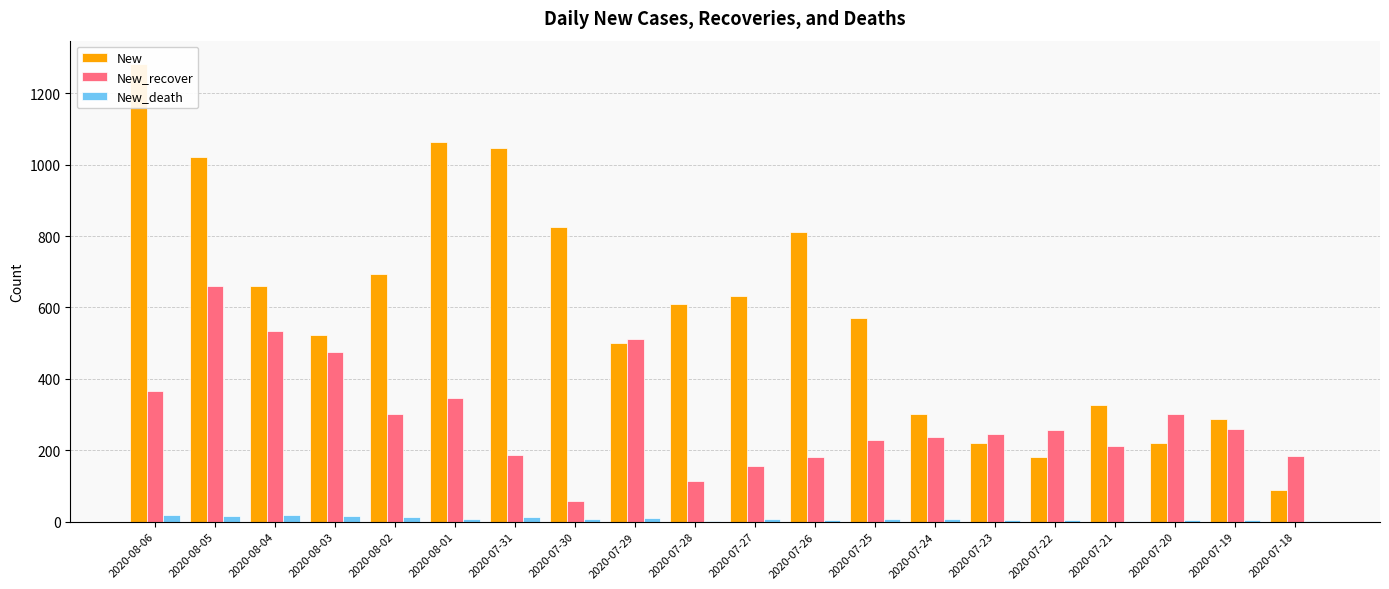

At which label does New first exceed 609?

2020-08-06